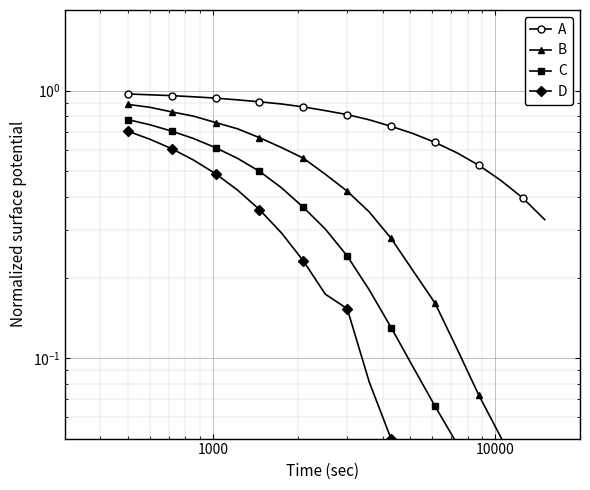

True or false: C and B cross at least once.

False